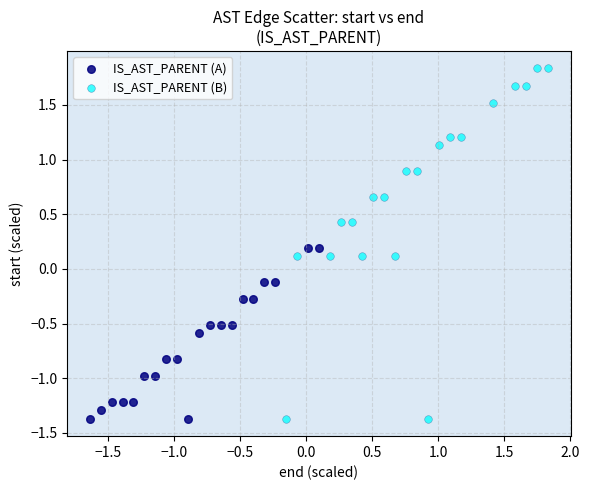

Which series reaches the maximum Y coordinate?

IS_AST_PARENT (B)